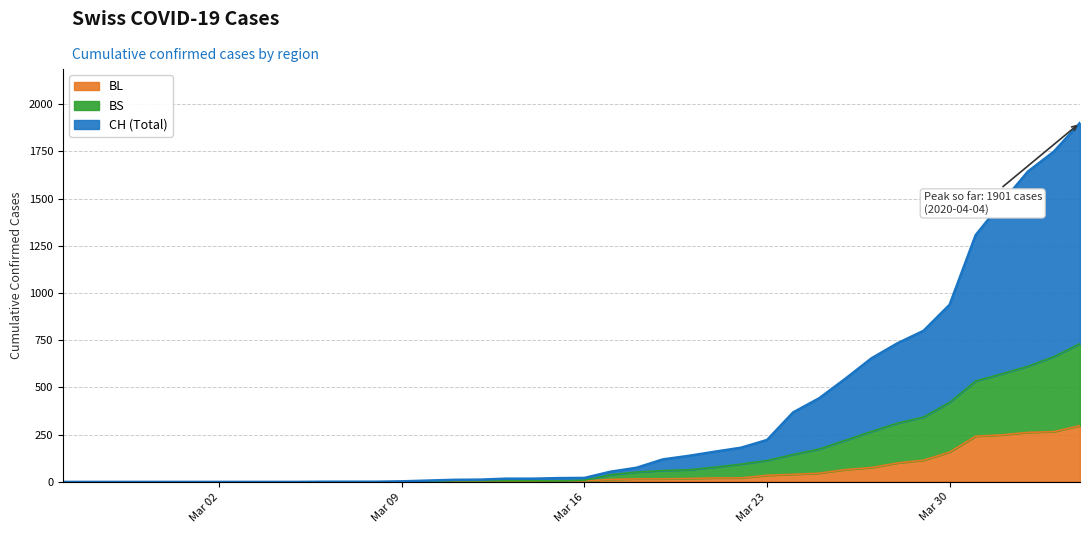

Where does the BL series first go above 5?

2020-03-17